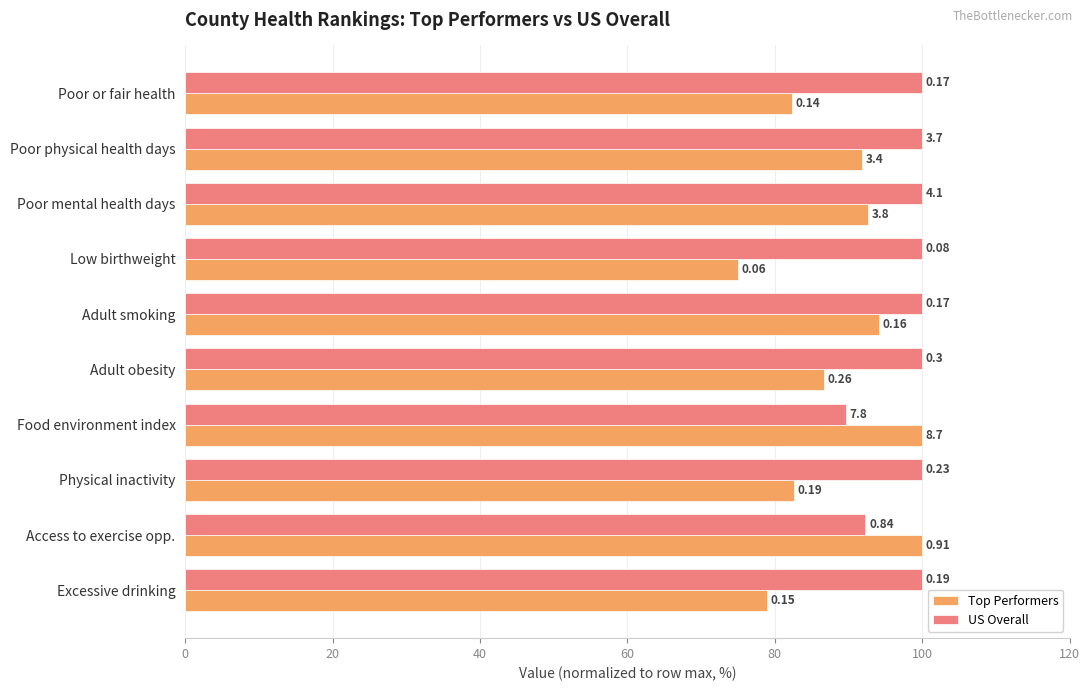

What are all the series names shown in the legend?

Top Performers, US Overall